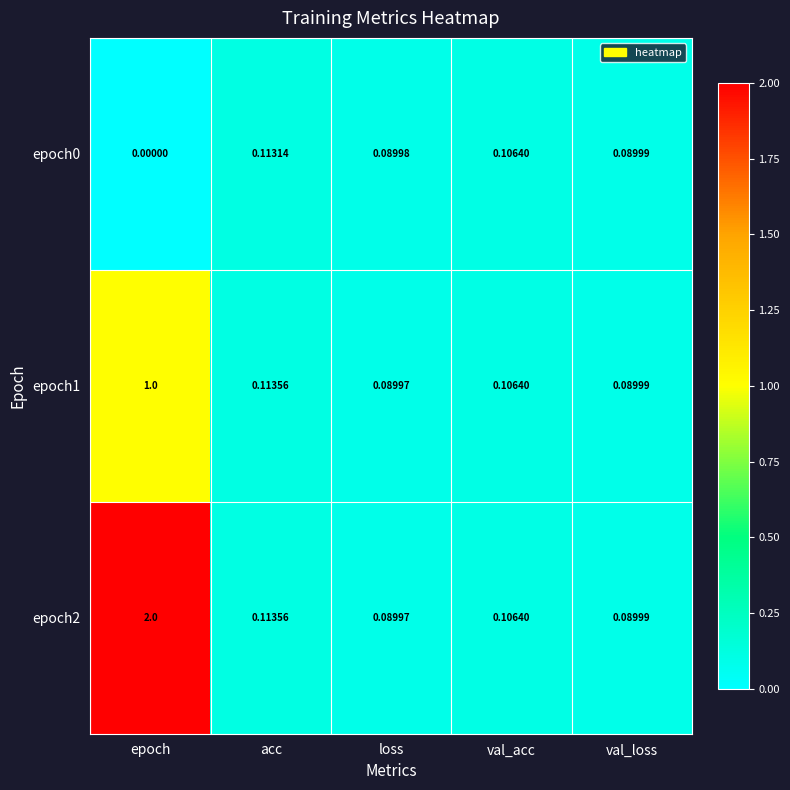

At which category does the chart reach its minimum across all series?

epoch